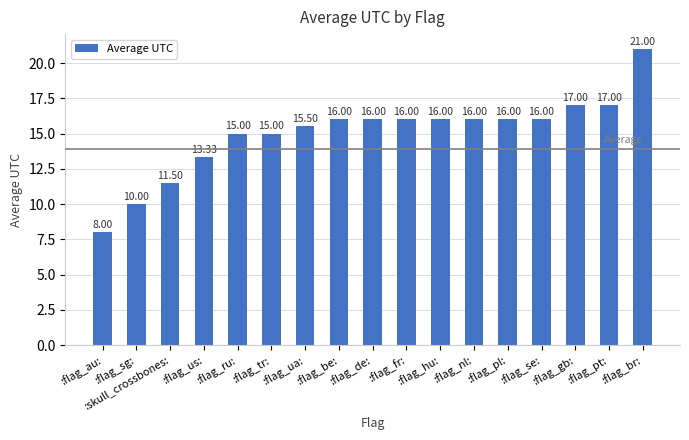

The chart shows a value of 21.0 at :flag_br:. True or false?

True